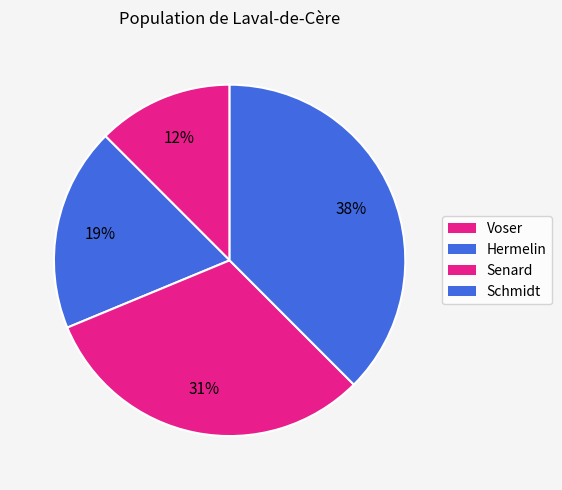

To the nearest percent, what percentage of the pie is Senard?

31%